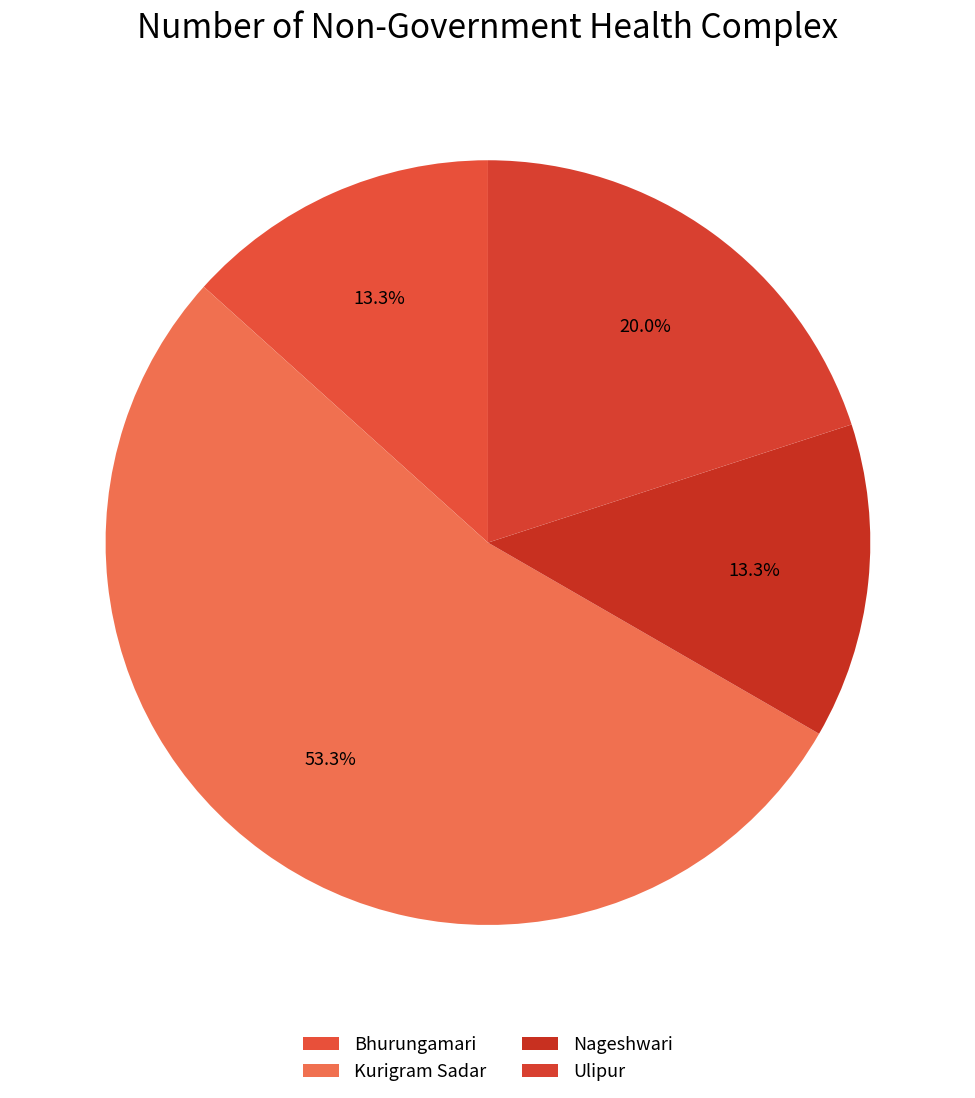

Is there a majority slice in this chart?

Yes